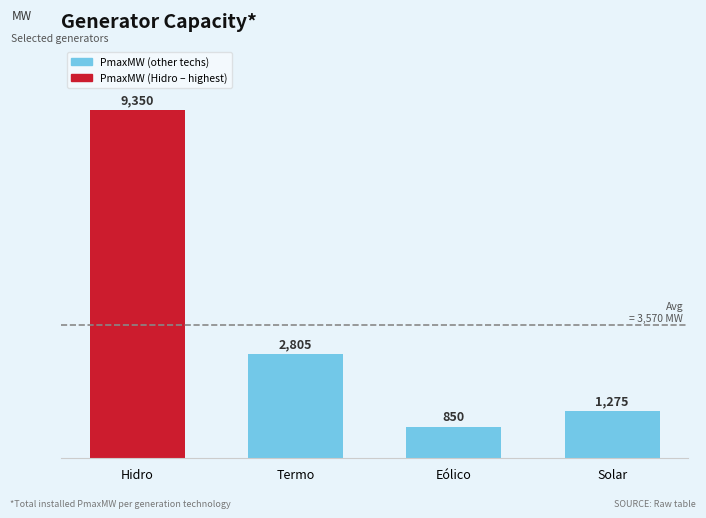

How many bars are there in total?

4